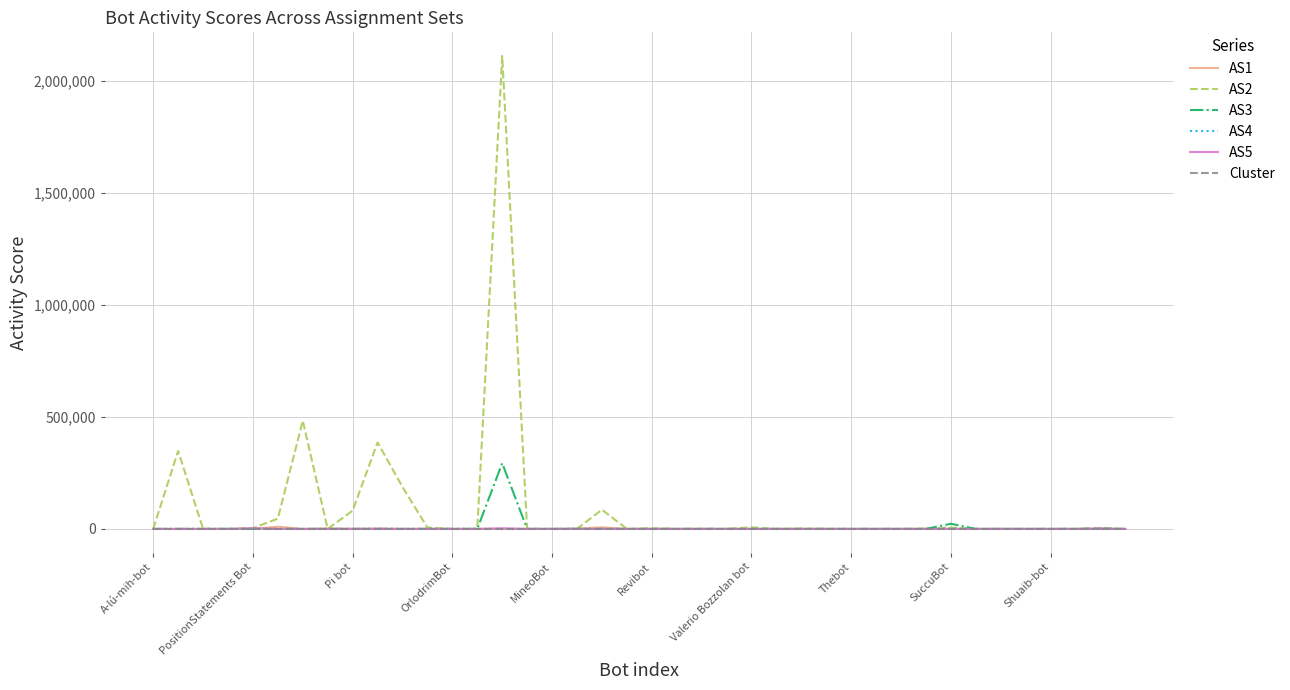

Which series has the largest range (max minus min)?

AS2